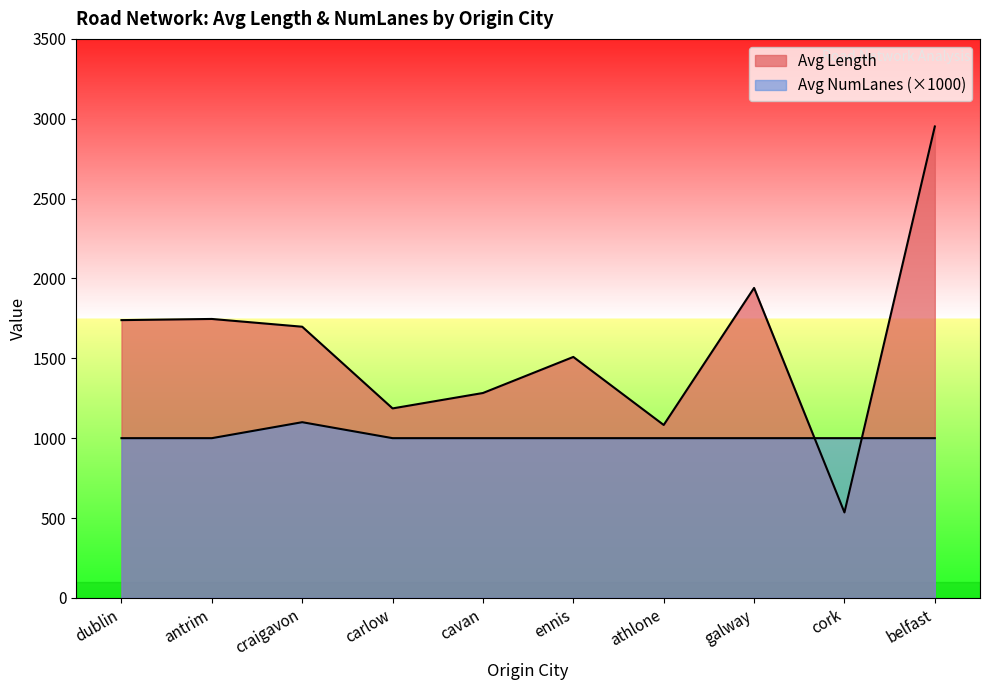

What is the difference between the highest and lowest values at craigavon?

597.8